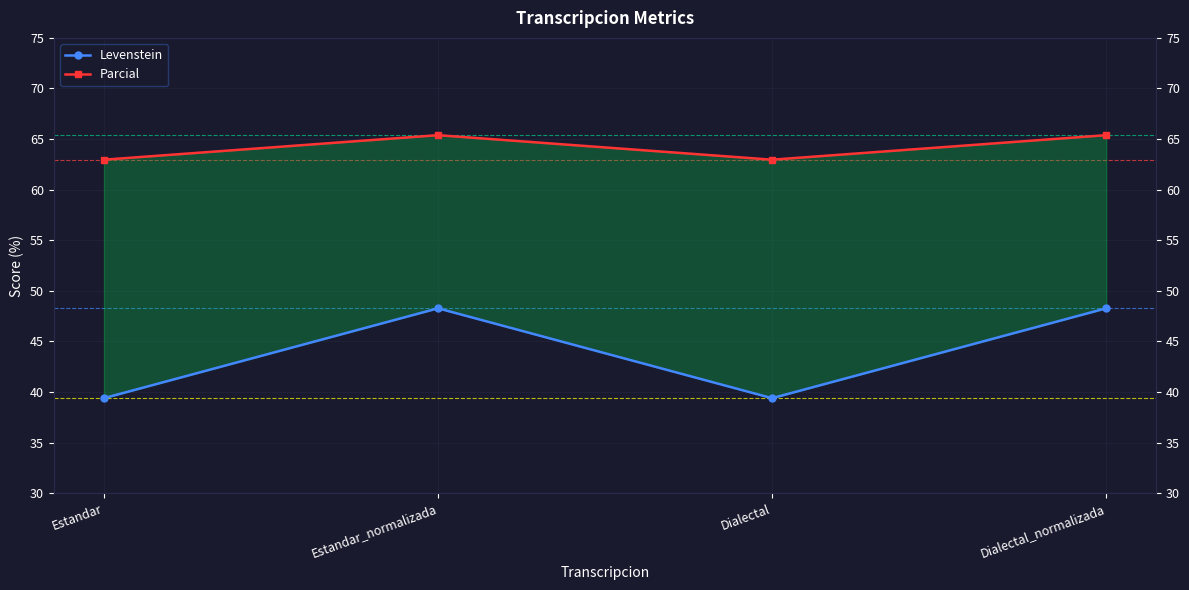

The Levenstein series shows 83.8 at Estandar_normalizada. True or false?

False